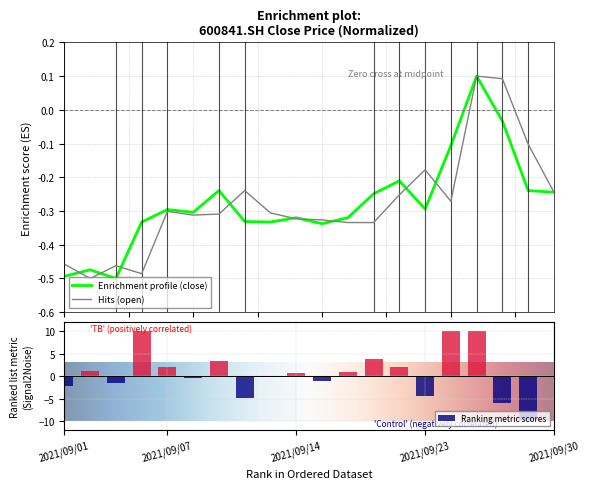

At which label does pct_chg first exceed 0?

2021/09/02